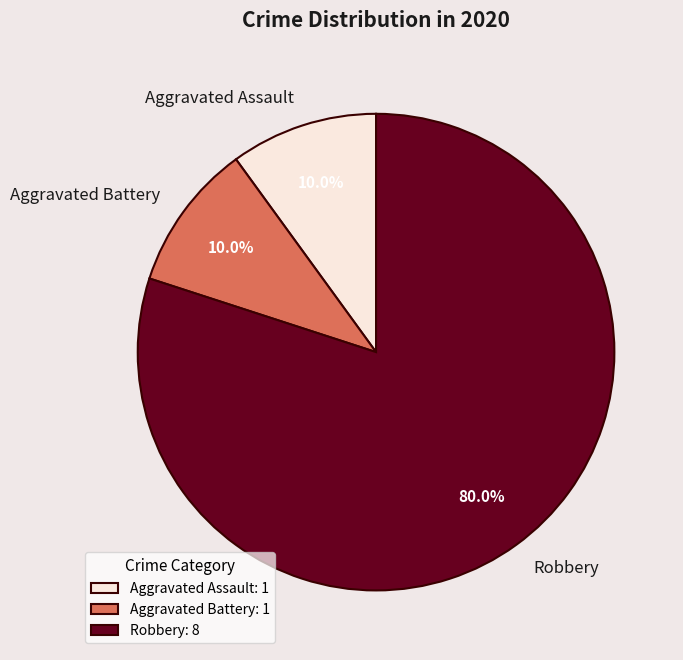

Count the number of slices in the pie.

3